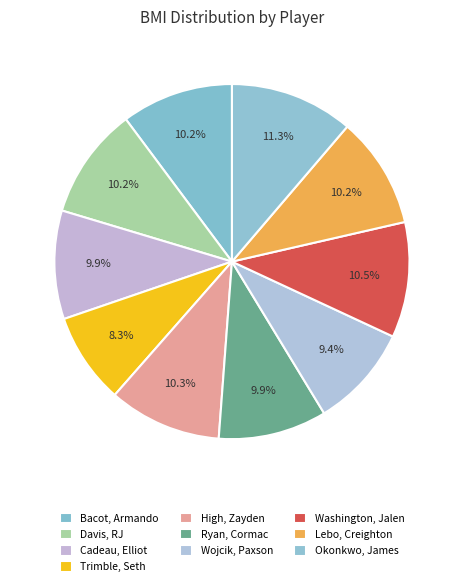

Count the number of slices in the pie.

10